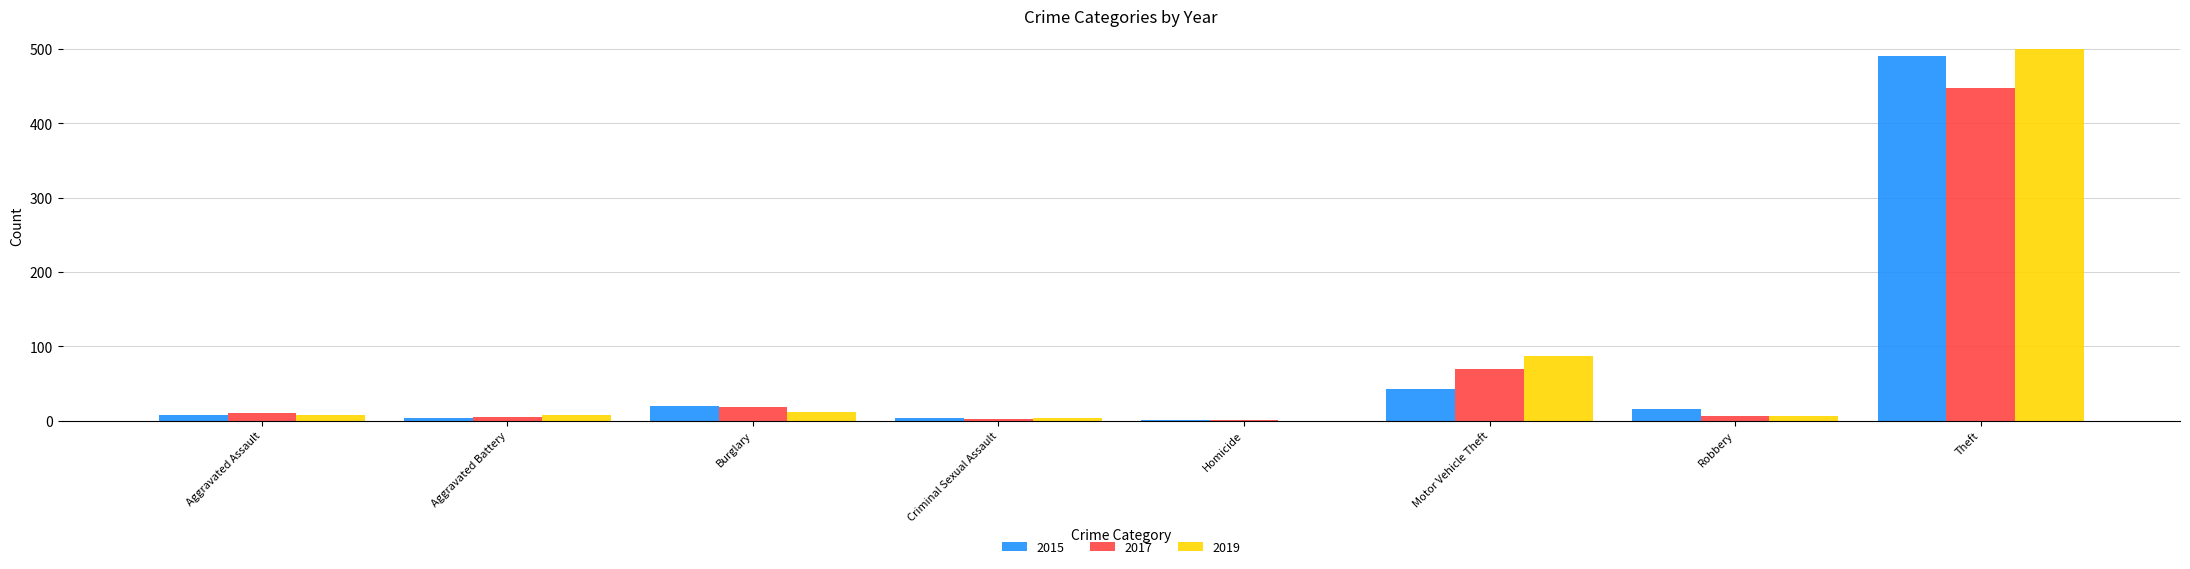

What is the maximum value for 2015?

491